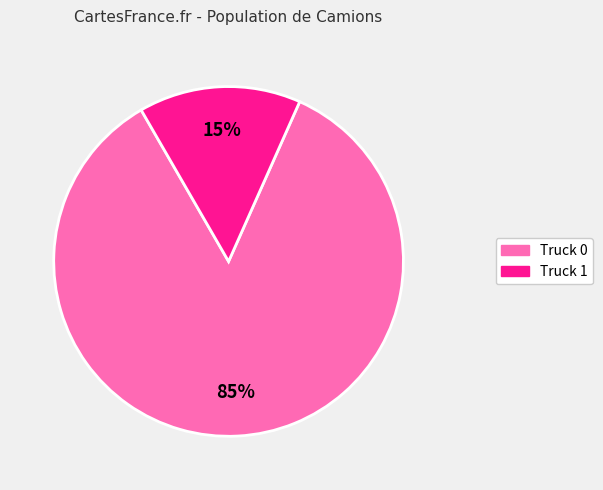

The Truck 0 slice represents 85% of the pie. True or false?

True